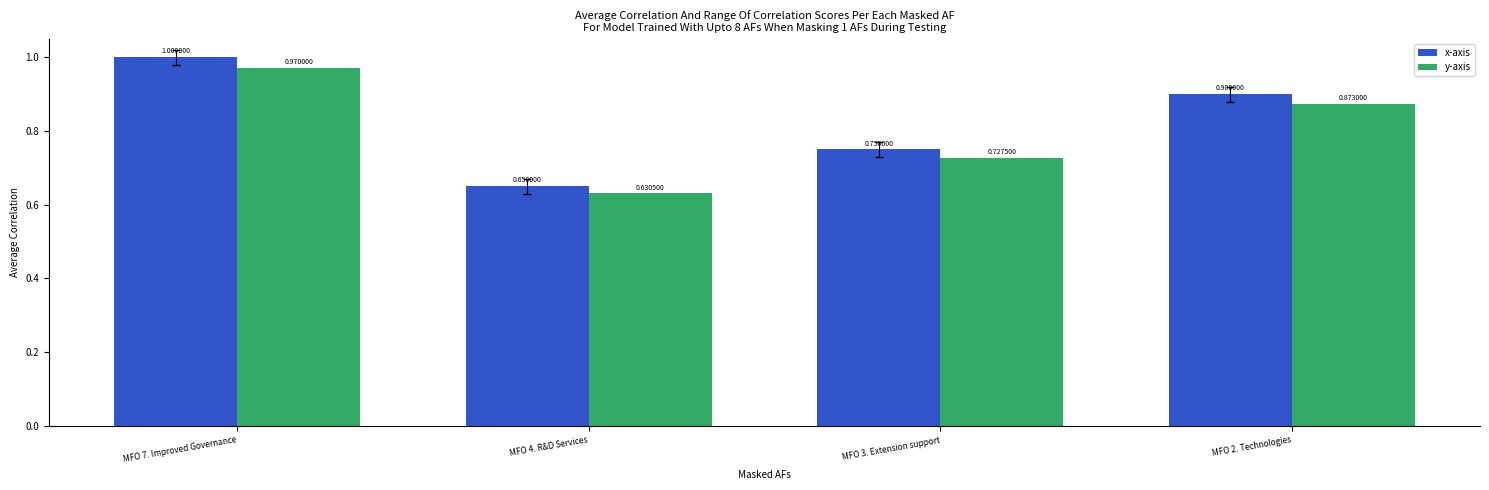

Which series has the largest total across all categories?

x-axis